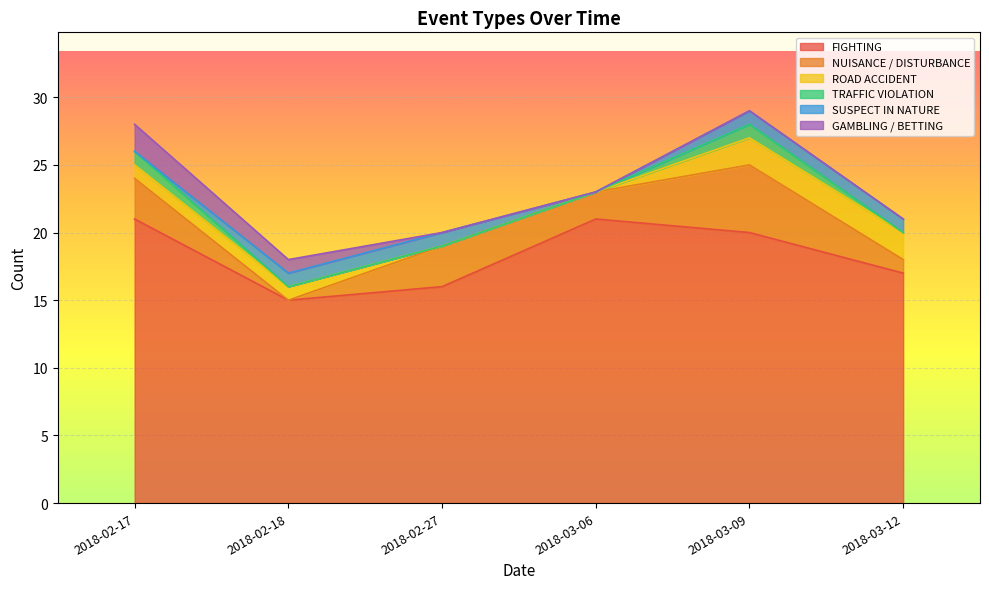

What are all the series names shown in the legend?

FIGHTING, NUISANCE / DISTURBANCE, ROAD ACCIDENT, TRAFFIC VIOLATION, SUSPECT IN NATURE, GAMBLING / BETTING